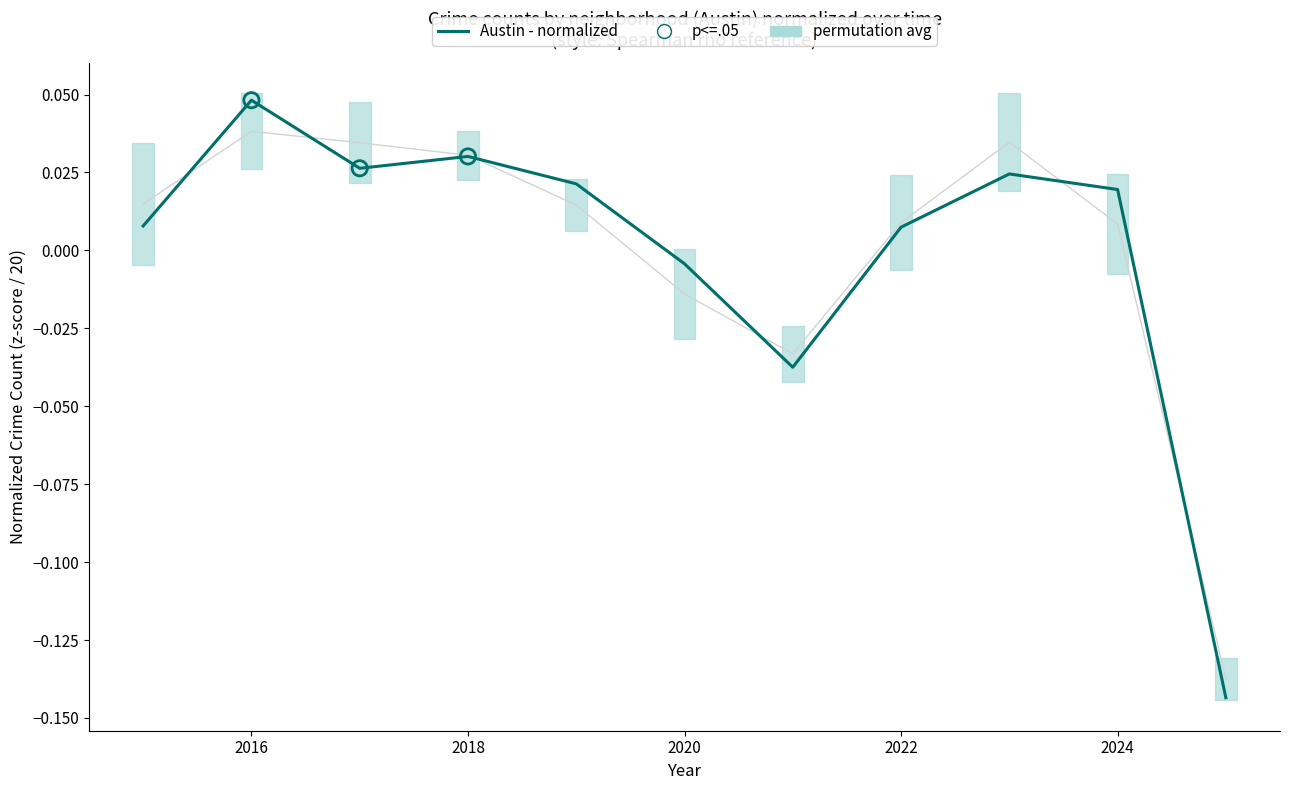

Which series contains the highest Y value?

Austin (normalized)